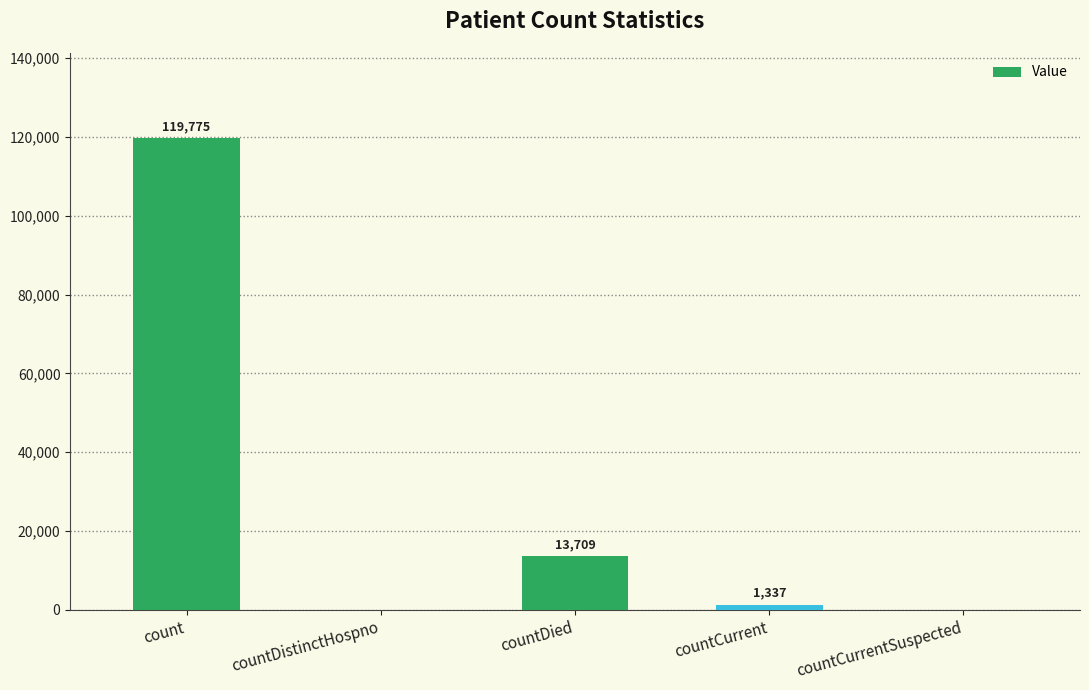

What is the change in value from countDistinctHospno to countCurrent?

+1337